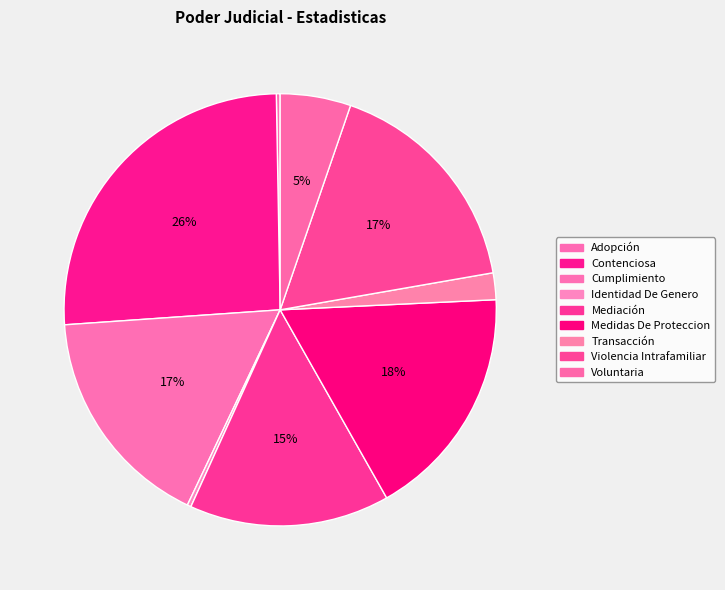

True or false: Adopción accounts for 1% of the total.

False